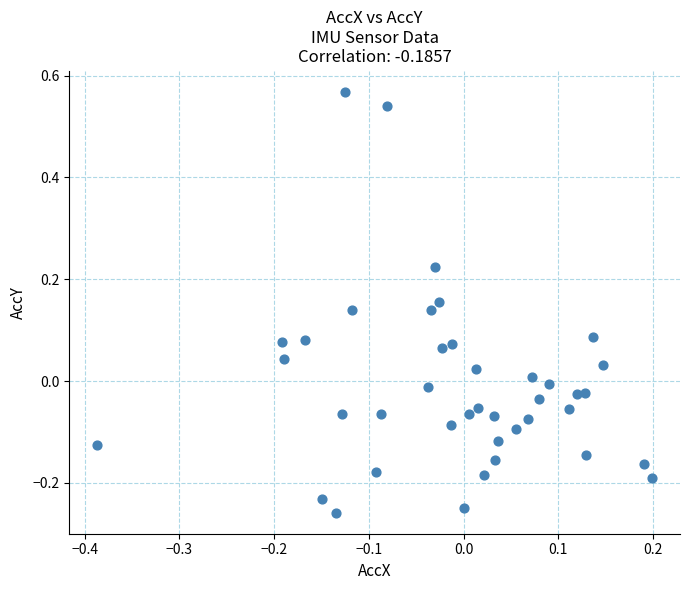

What is the range of Y values (max minus min)?

0.8